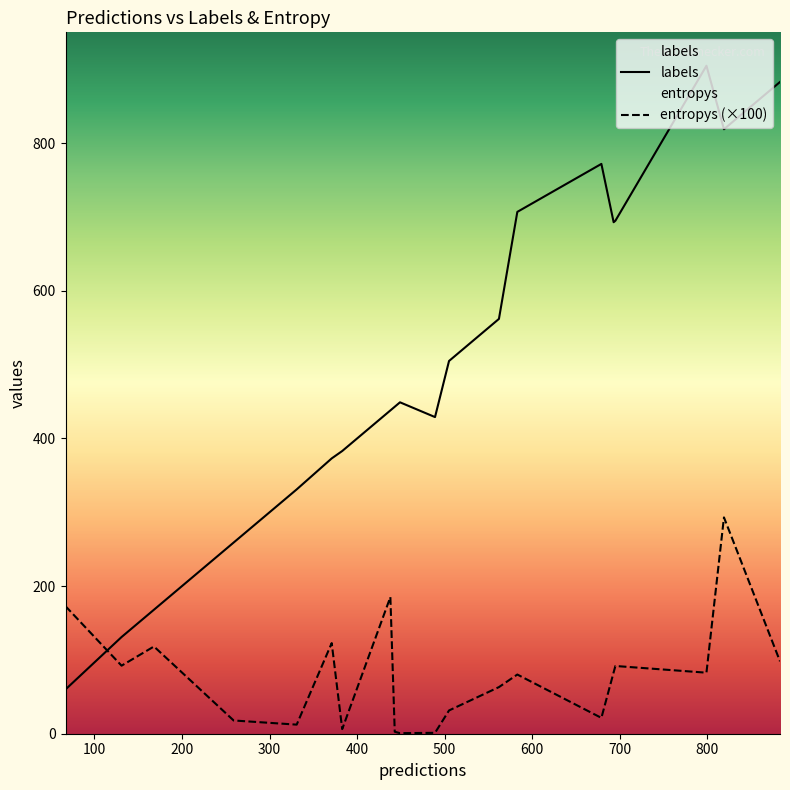

Which series has the largest range (max minus min)?

labels